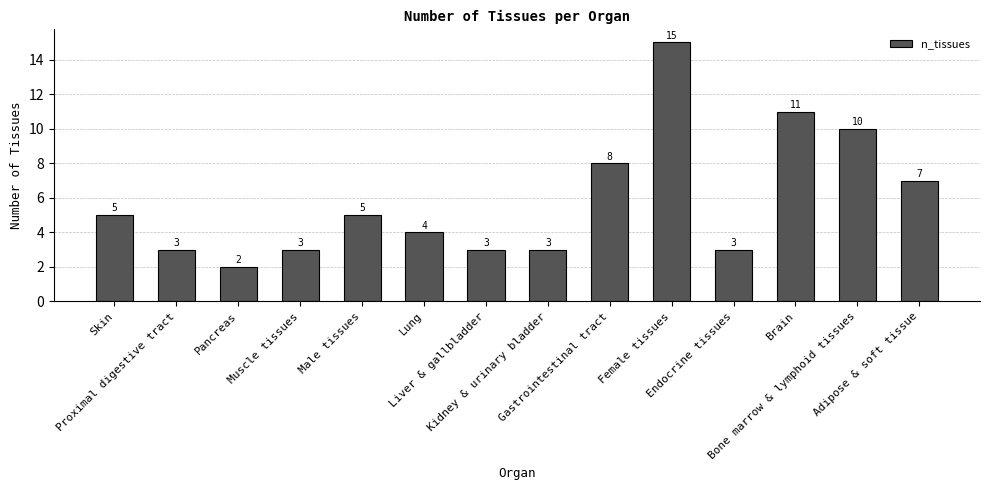

What is the value of the 9th bar from the left?

8